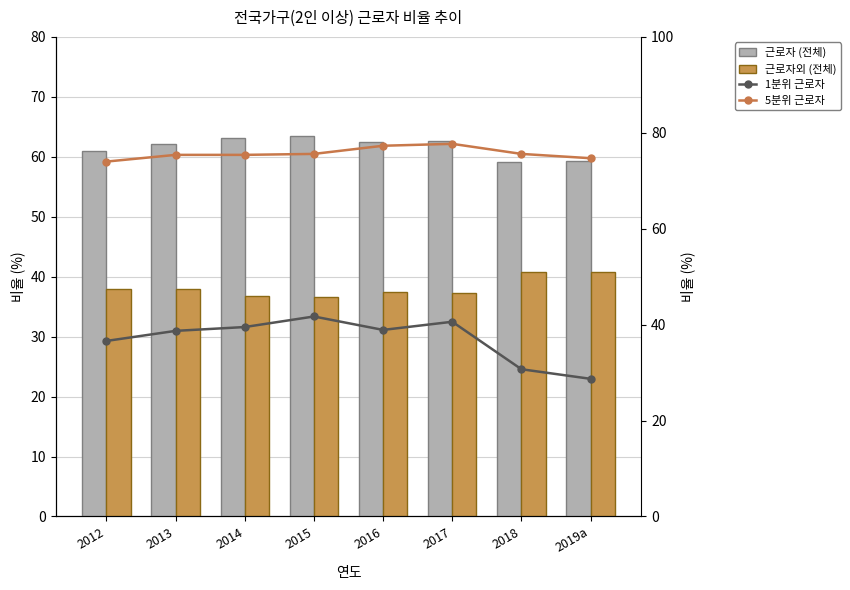

Does the chart contain any negative values?

No